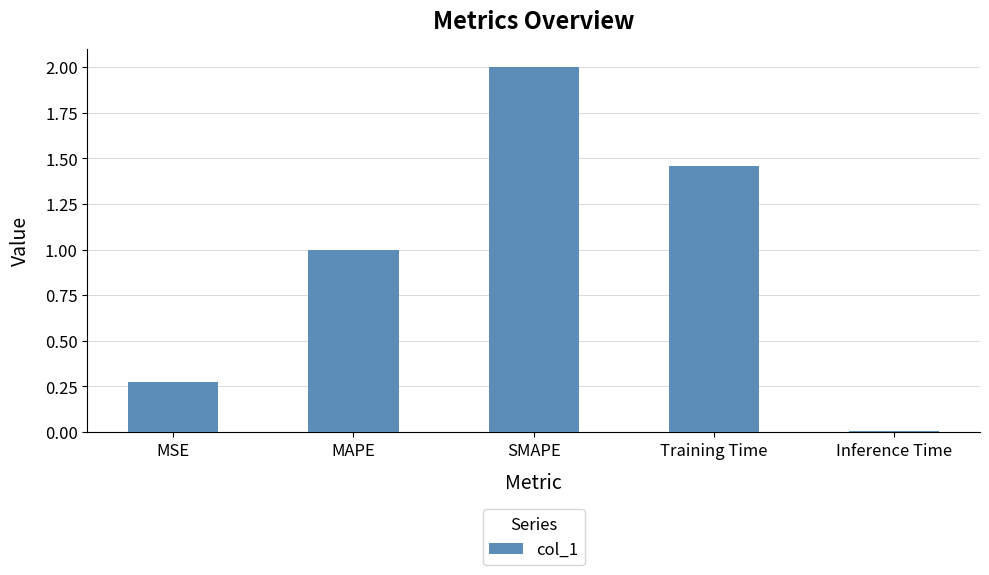

What is the approximate value at MAPE?

1.0